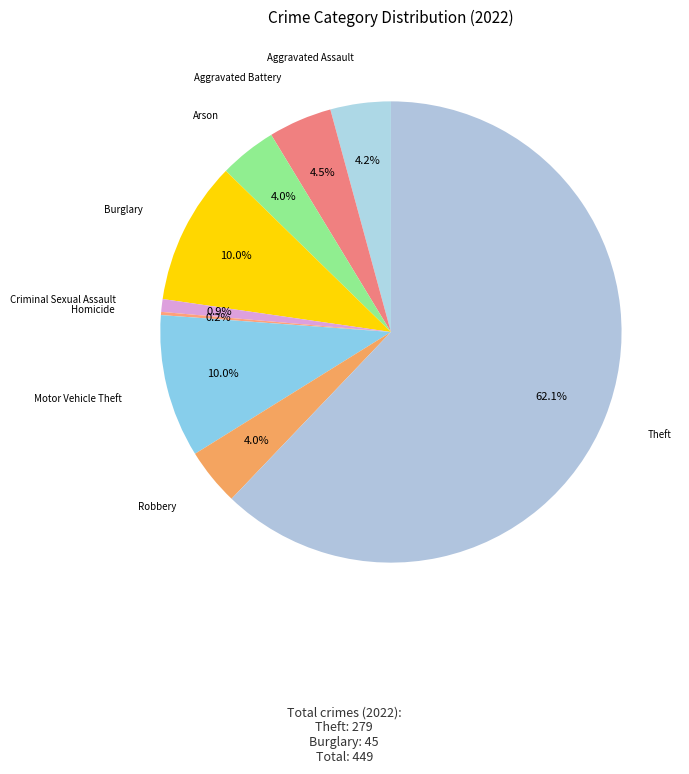

What is the largest slice in the pie chart?

Theft